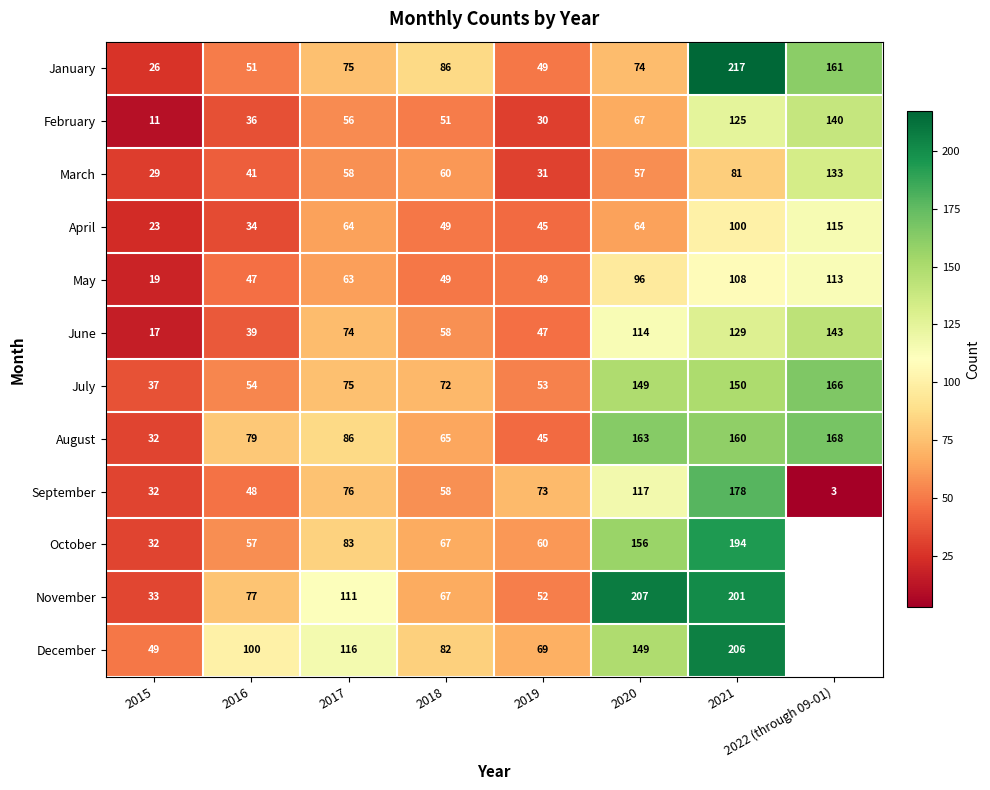

At which label does September first exceed 73?

2017